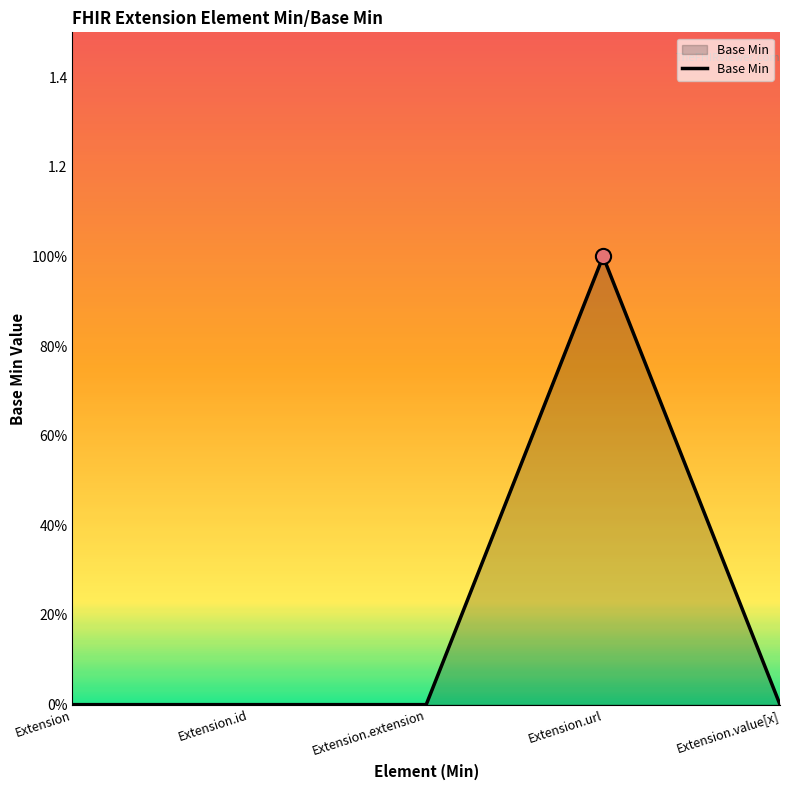

Between Extension.url and Extension.value[x], which is larger?

Extension.url